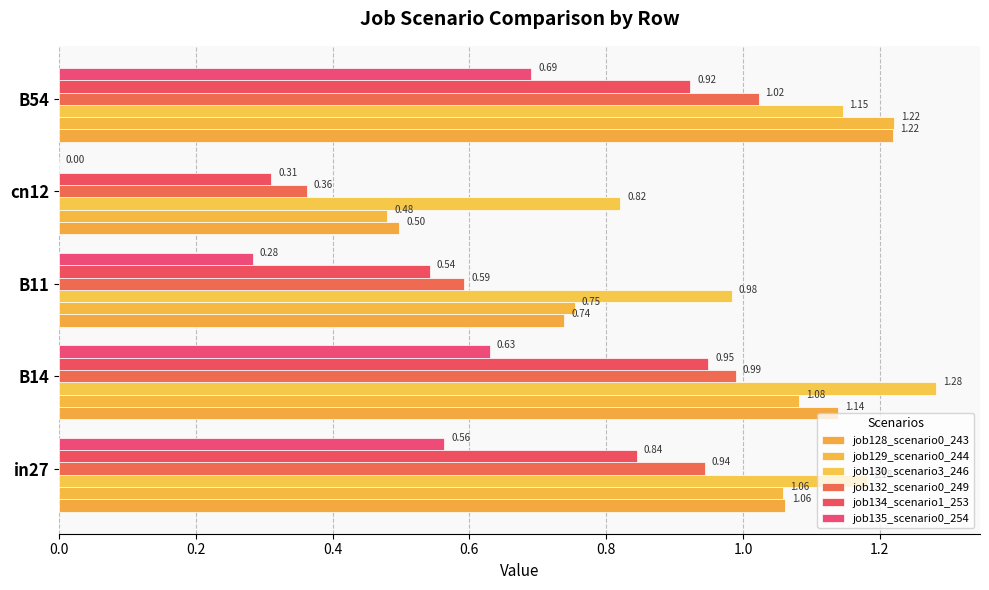

How many data points in job129_scenario0_244 are above 1?

3